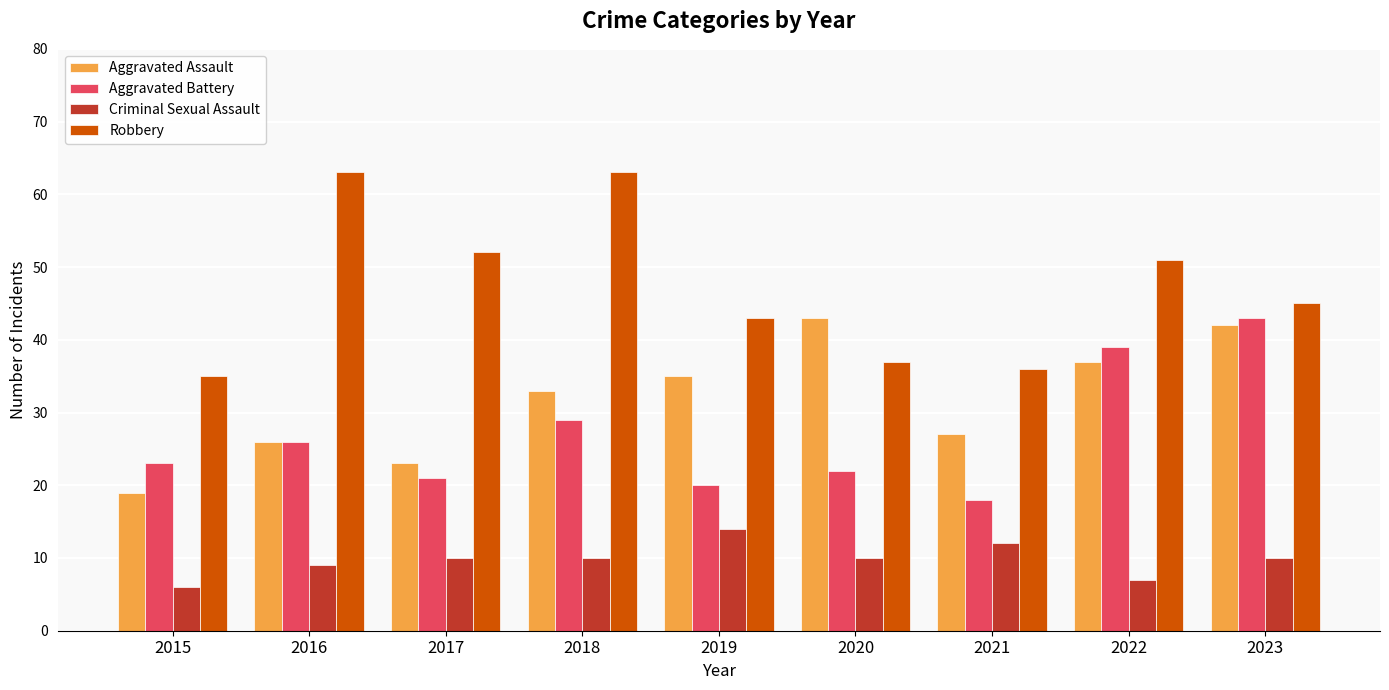

Does the chart contain any negative values?

No